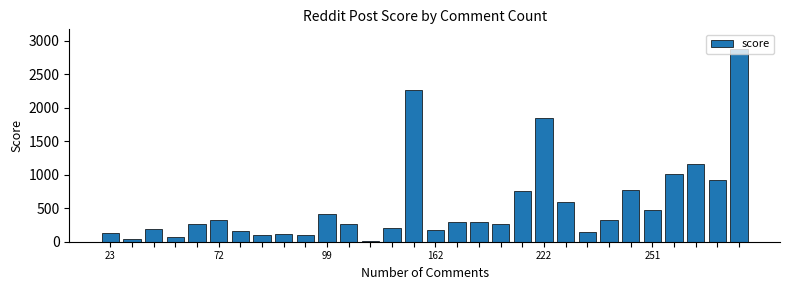

What is the greatest value displayed?

2885